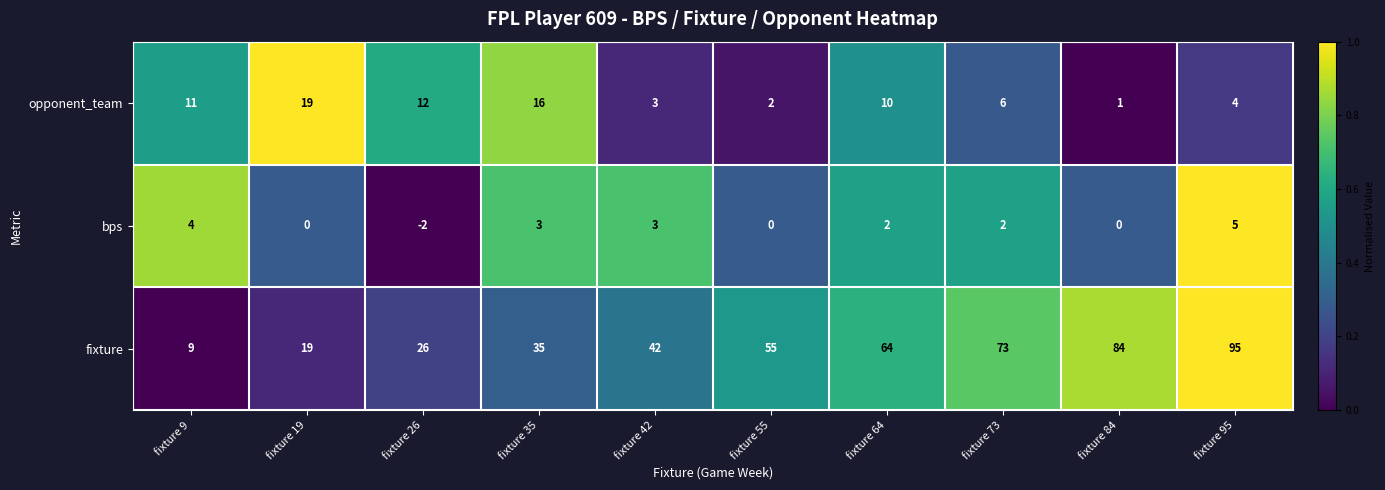

Reading right to left, transcribe all the data shown in this chart.

opponent_team: 4	1	6	10	2	3	16	12	19	11
bps: 5	0	2	2	0	3	3	-2	0	4
fixture: 95	84	73	64	55	42	35	26	19	9